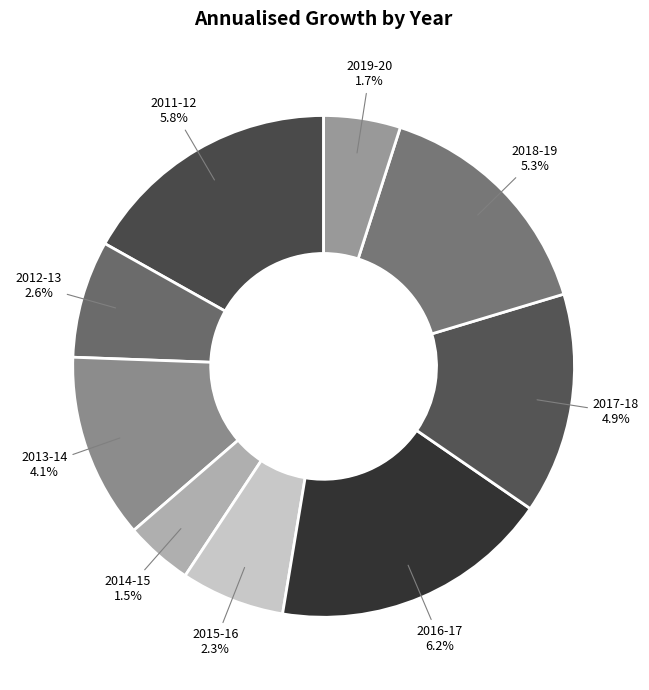

True or false: 2018-19 accounts for 23% of the total.

False